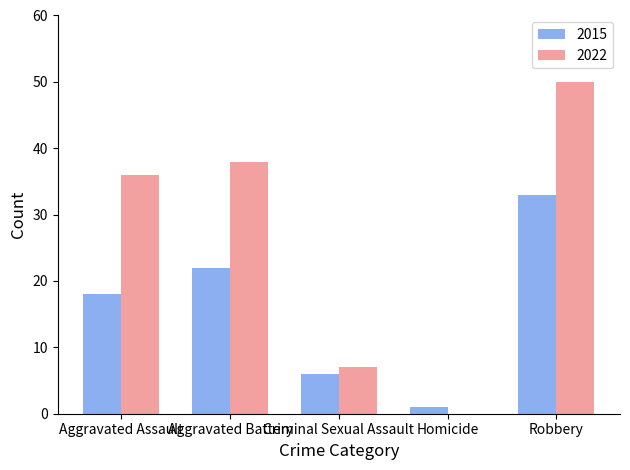

Which label corresponds to the largest value in the chart?

Robbery